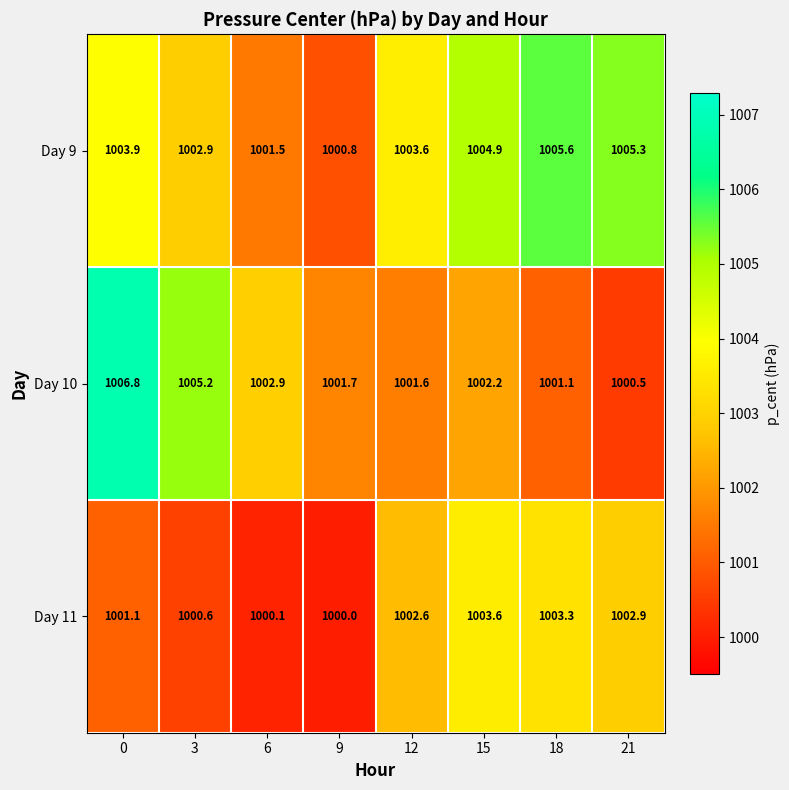

Where is Day 9 nearest to the value 1003?

3